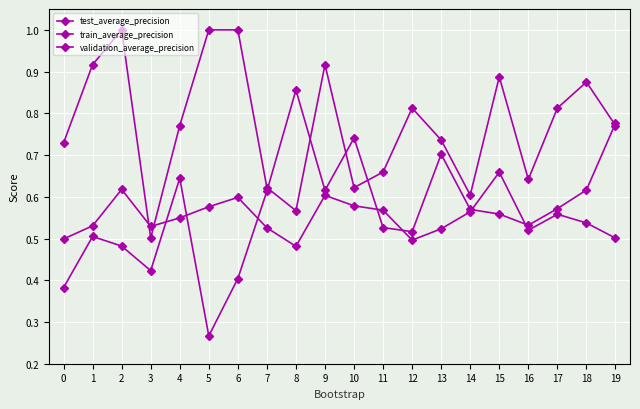

Count the test_average_precision values in the range 0 to 1.

20